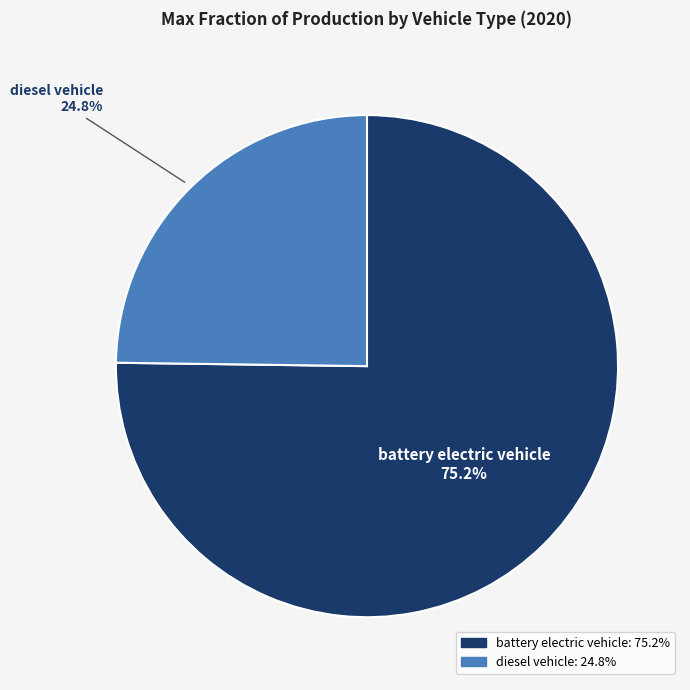

Does diesel vehicle account for over 50% of the chart?

No